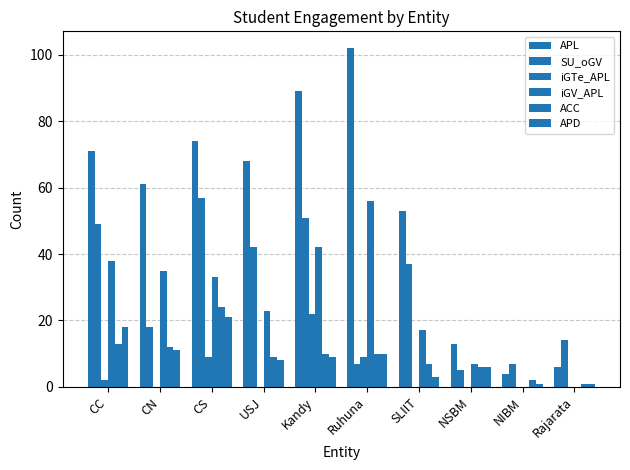

Which series changed the most between CS and Rajarata?

APL